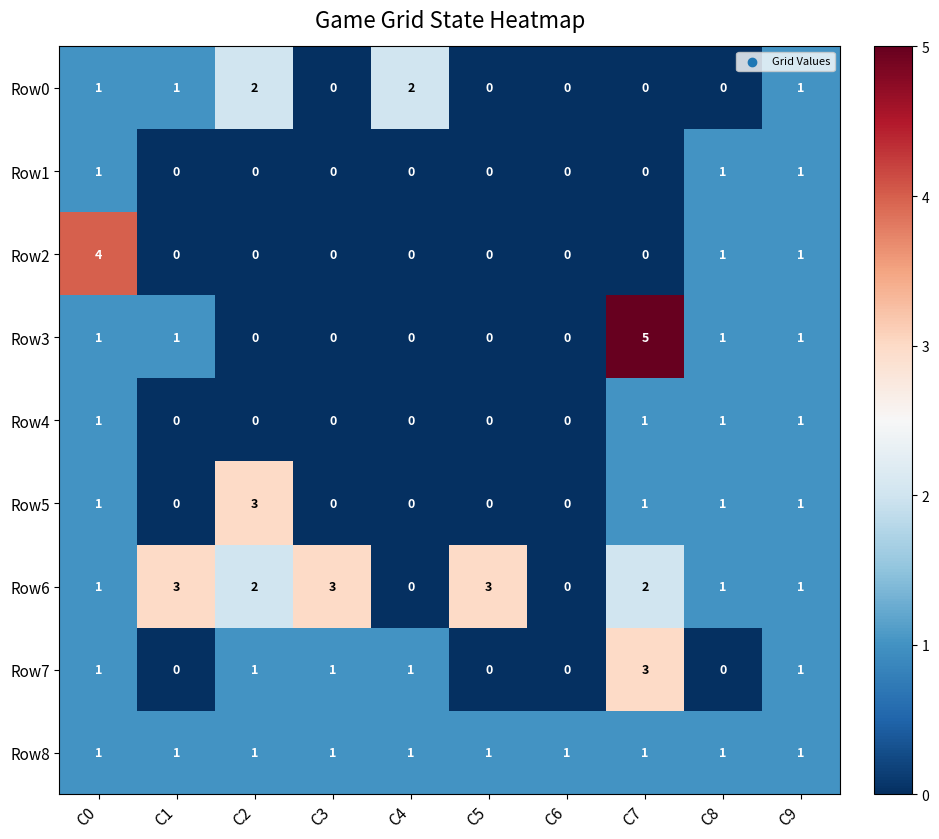

Which category has the highest value across all series?

C7